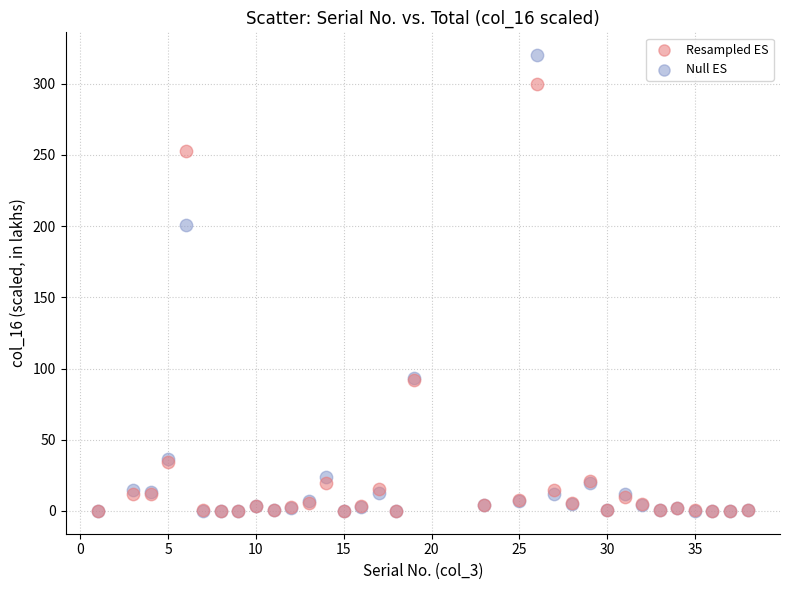

In the Resampled ES series, what Y value is closest to 149?

91.9